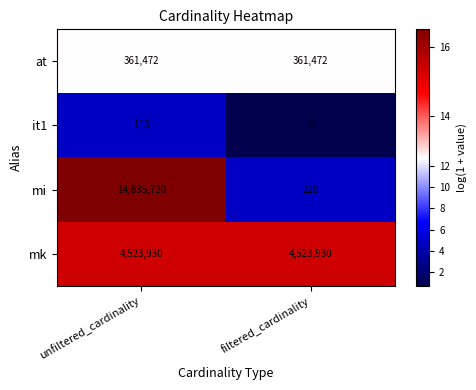

Between unfiltered_cardinality and filtered_cardinality, which series saw the biggest shift?

mi